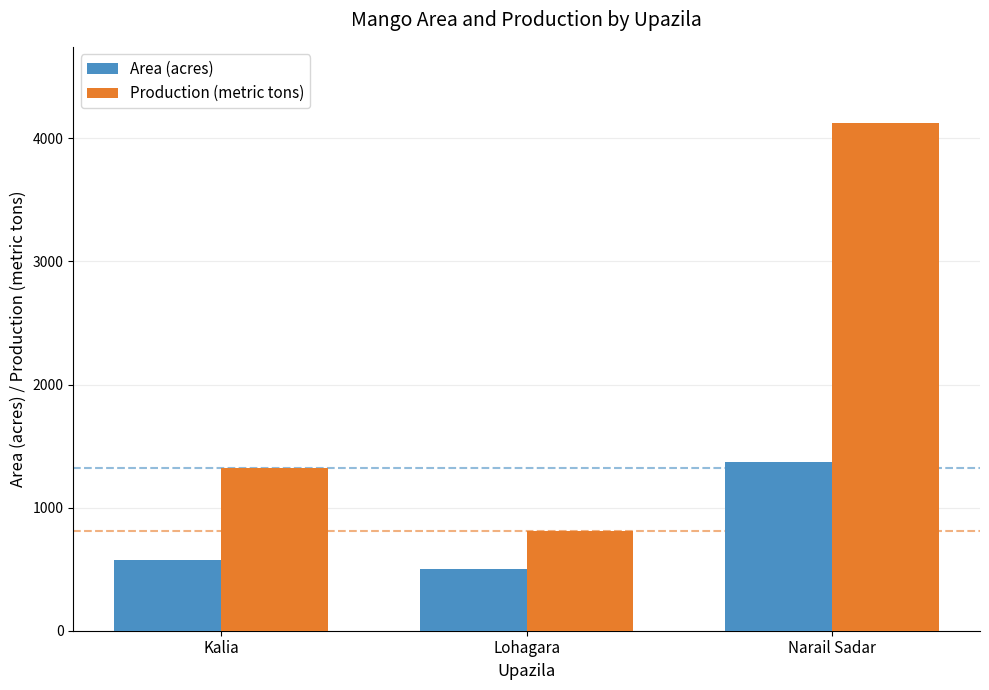

At which label is Production (metric tons) closest to 2469?

Kalia